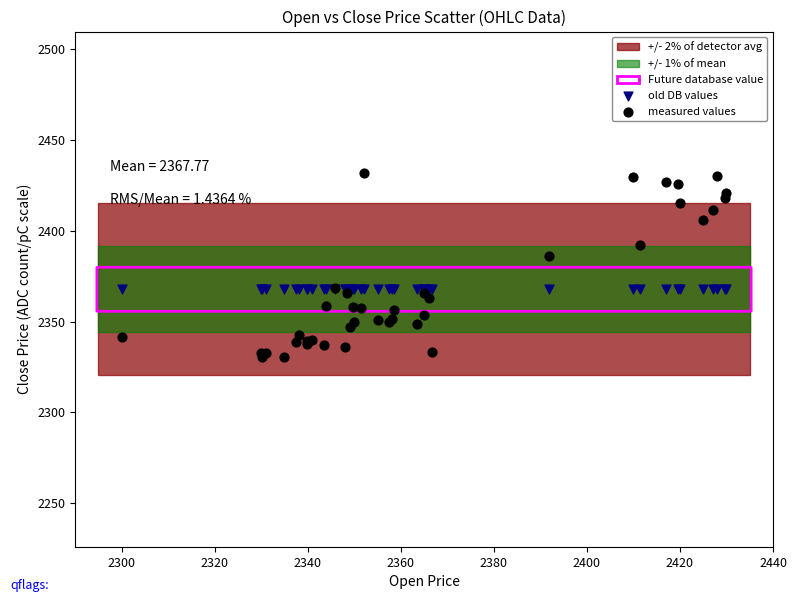

In the measured values series, what Y value is closest to 2381?

2386.2